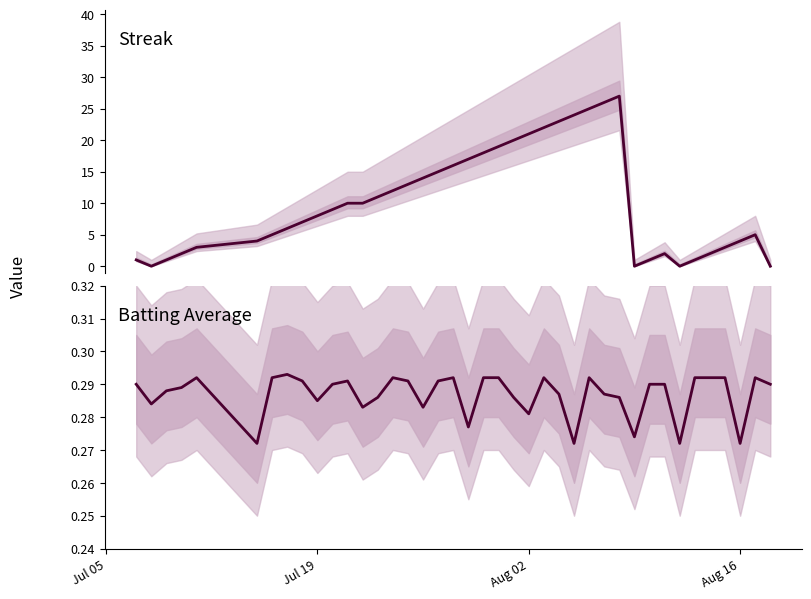

Between which two adjacent categories do Streak and Batting Average1 first intersect?

Jul 05 and Jul 19